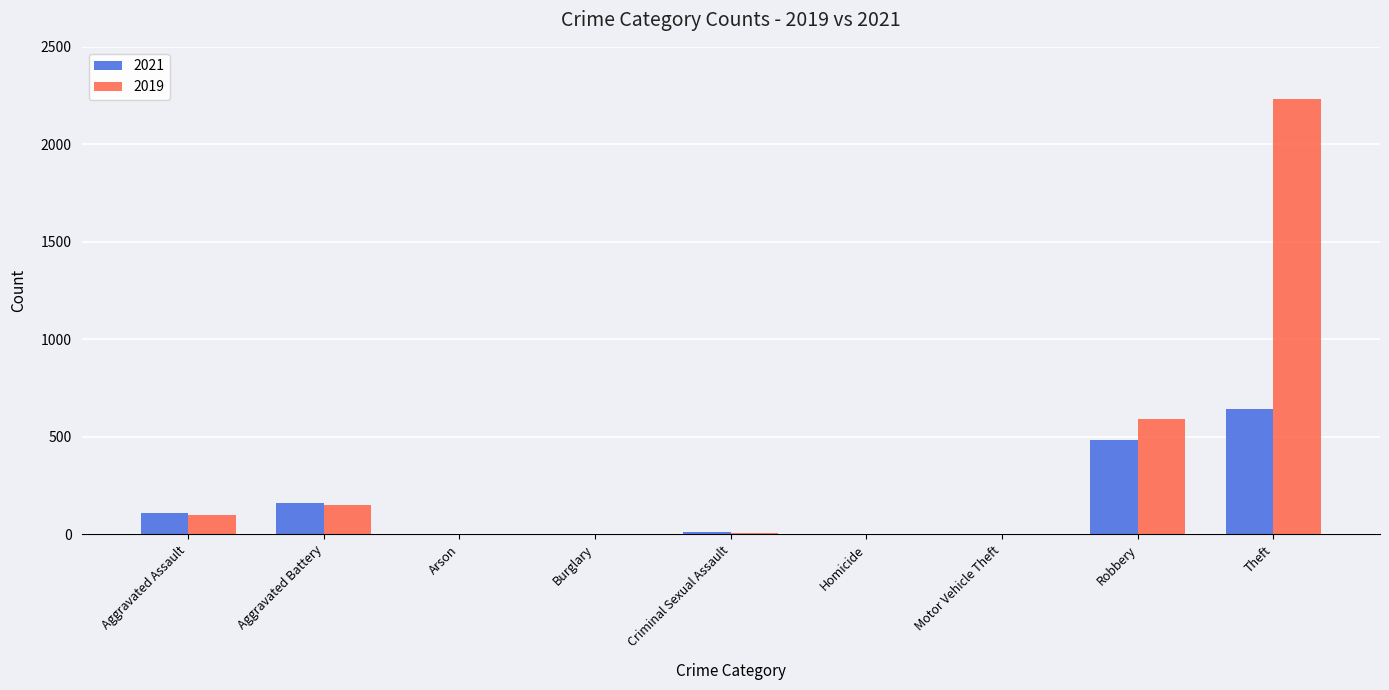

How many groups of bars are there?

9